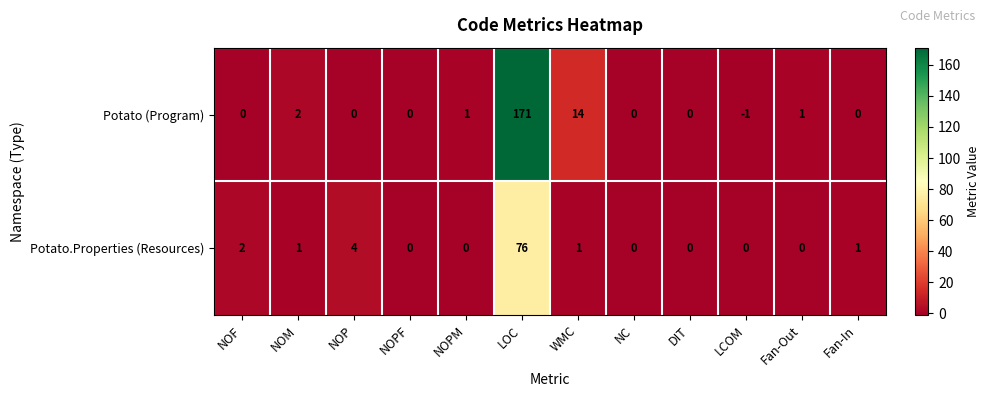

Which series has the largest total across all categories?

Potato (Program)